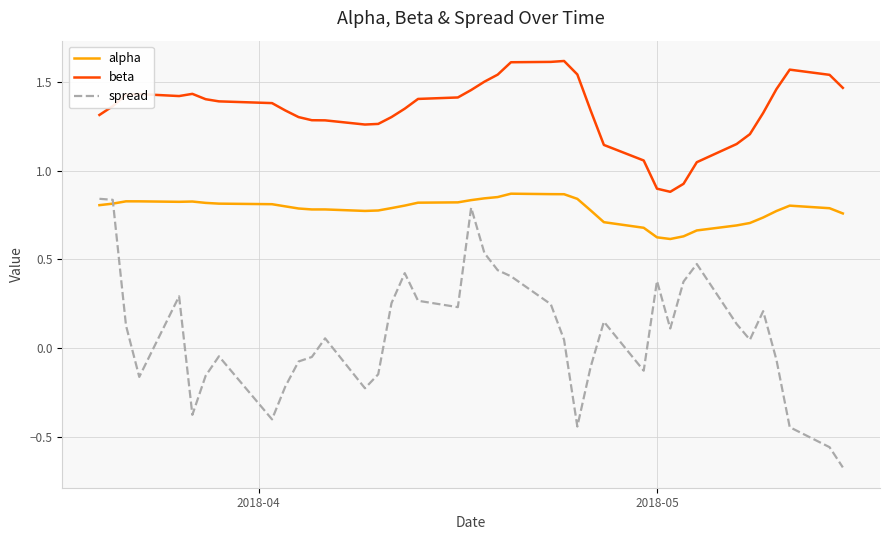

Which series has the largest range (max minus min)?

spread